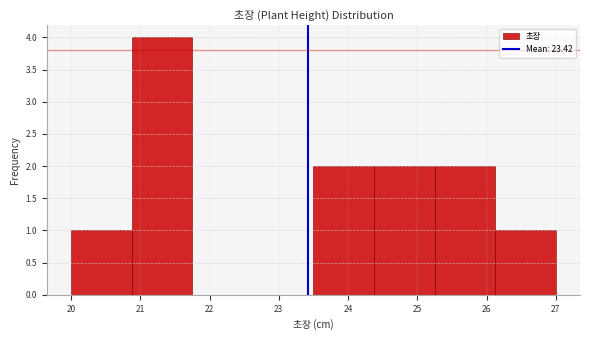

Which range on the x-axis has the tallest bar?

20.9 to 21.8